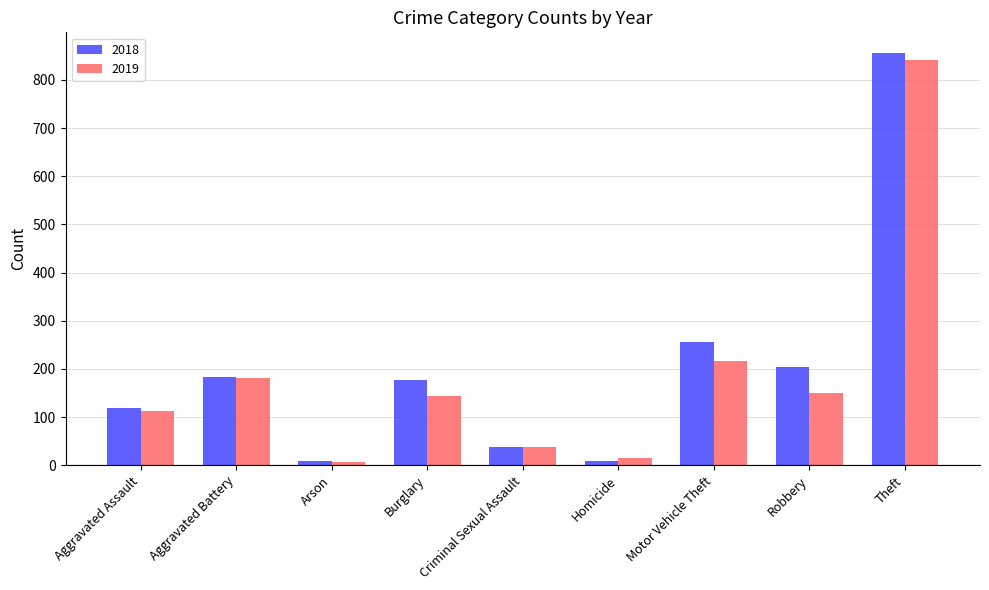

How many bars are there in each group?

2